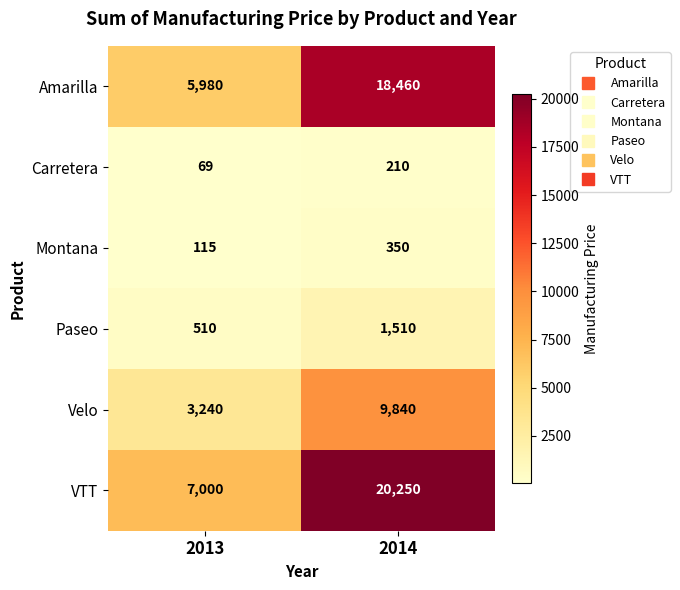

True or false: Velo has a value of 14618 at 2014.

False